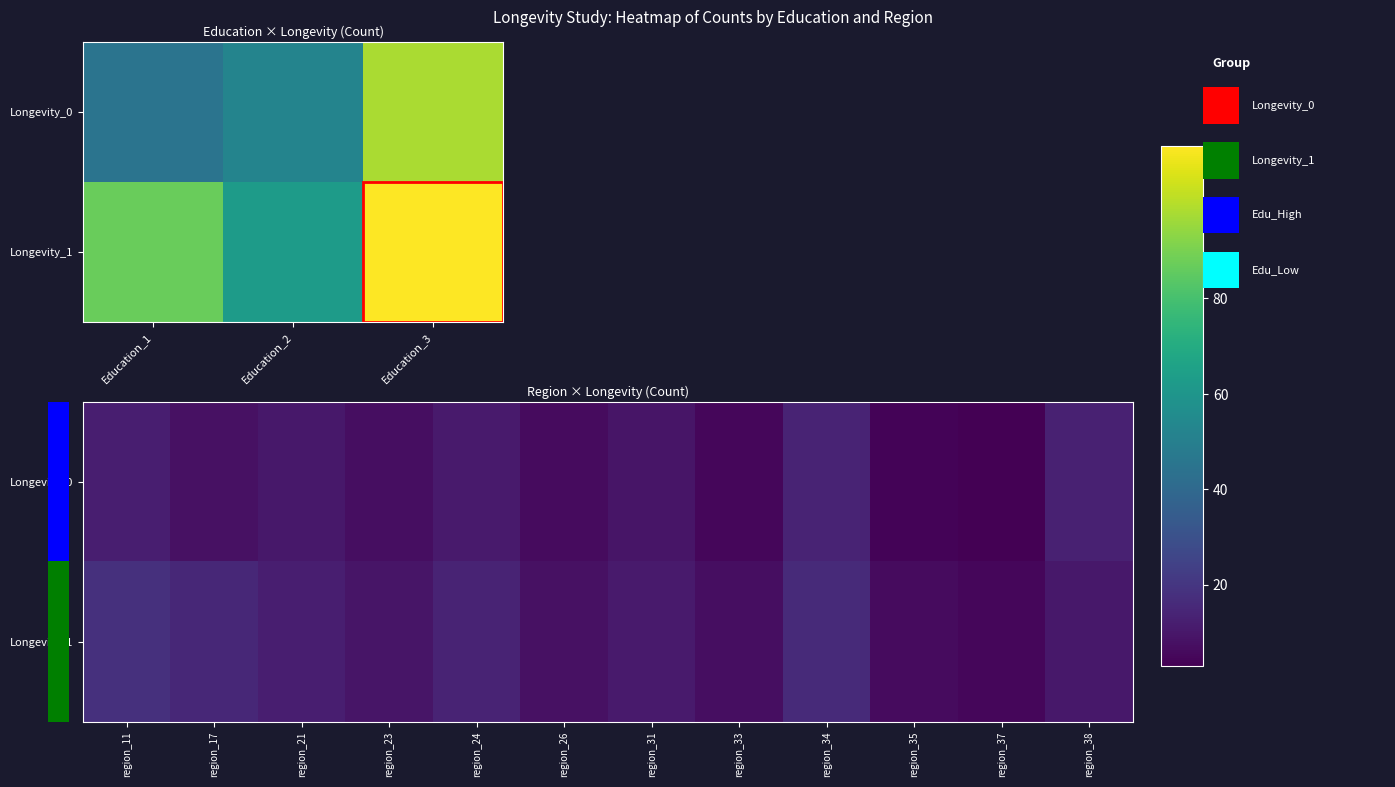

How many data points in Longevity_1 are above 11?

5